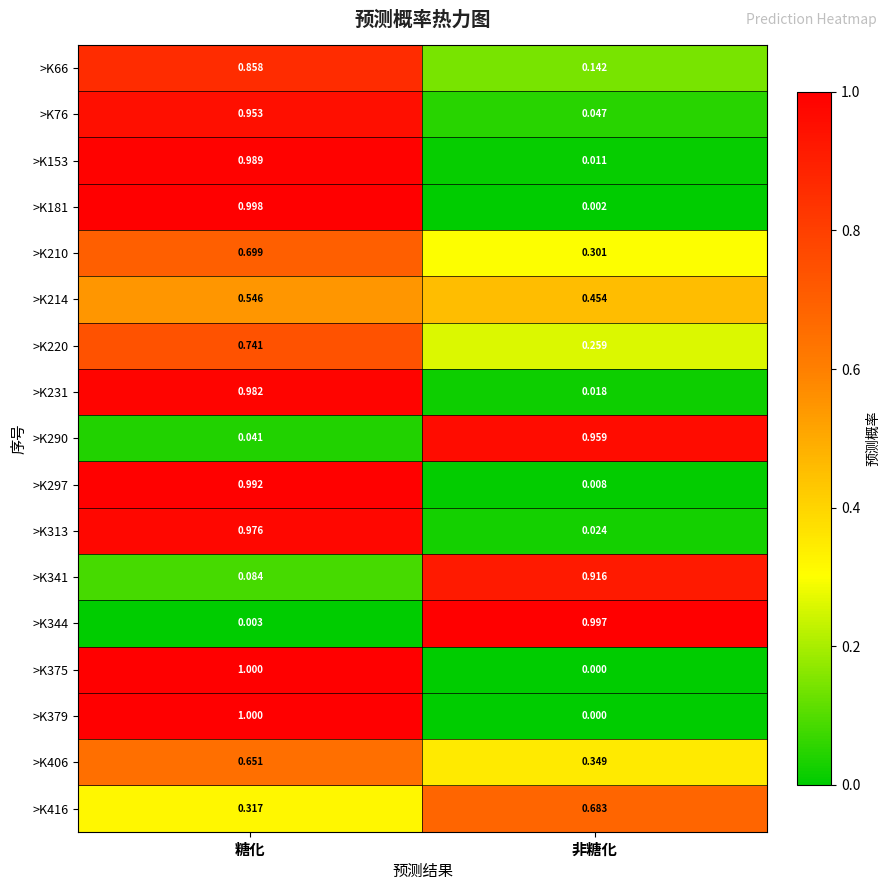

At which category is the sum across all series the highest?

糖化